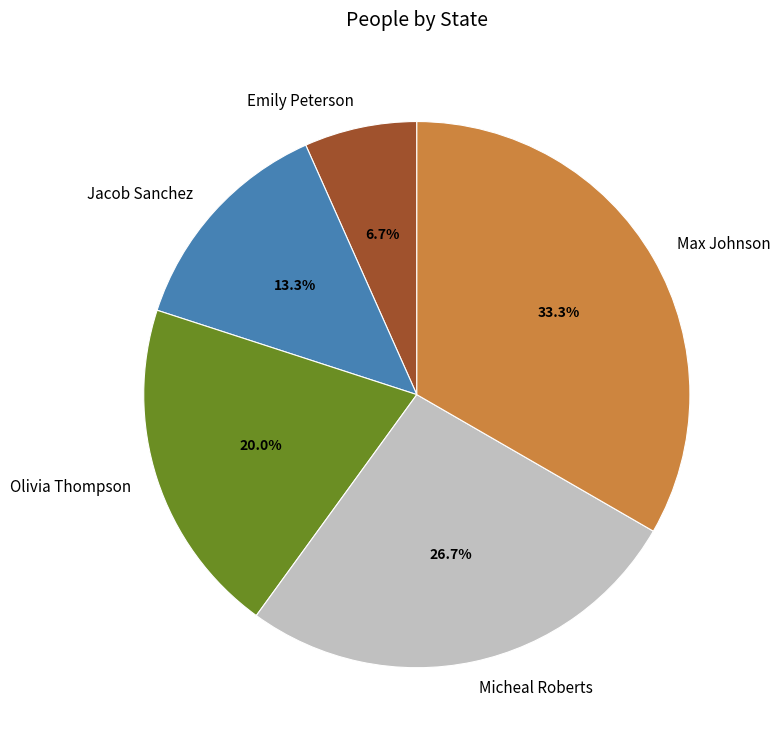

Rank the categories by value from lowest to highest.

Emily Peterson, Jacob Sanchez, Olivia Thompson, Micheal Roberts, Max Johnson